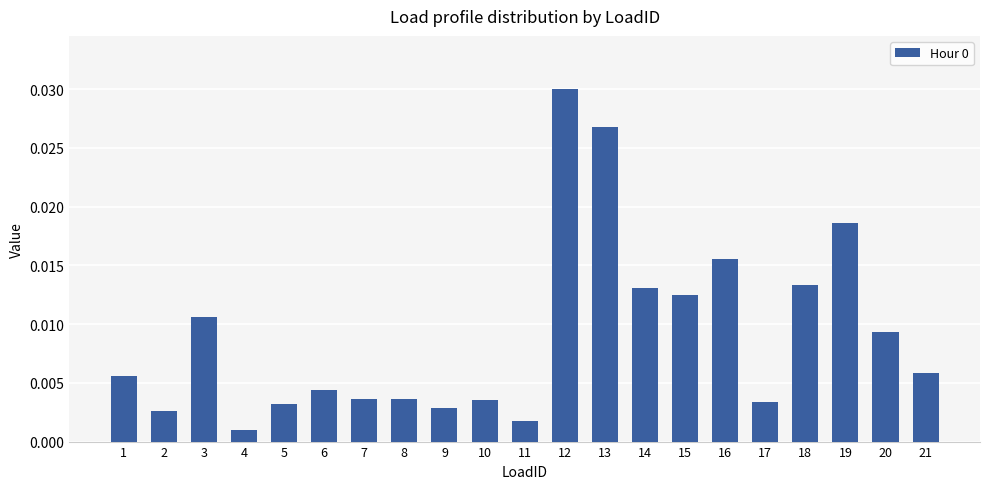

Where is the data nearest to the value 0?

4